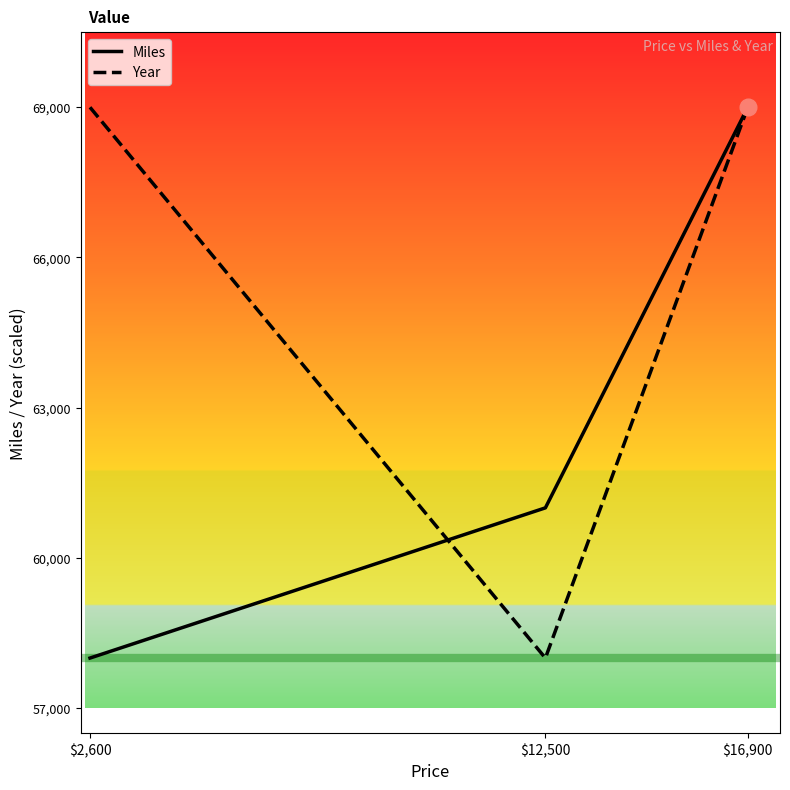

Which category has the lowest value across all series?

$2,600